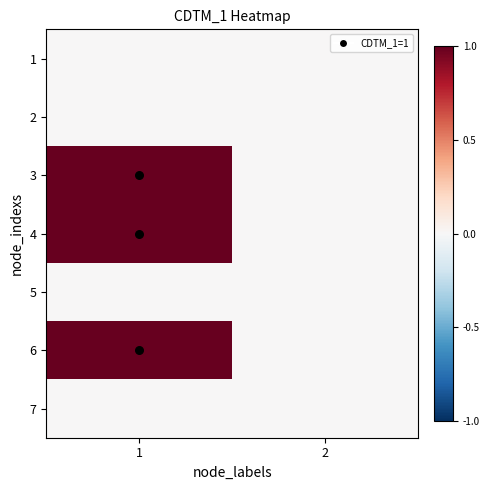

At how many categories does at least one series exceed 0?

1